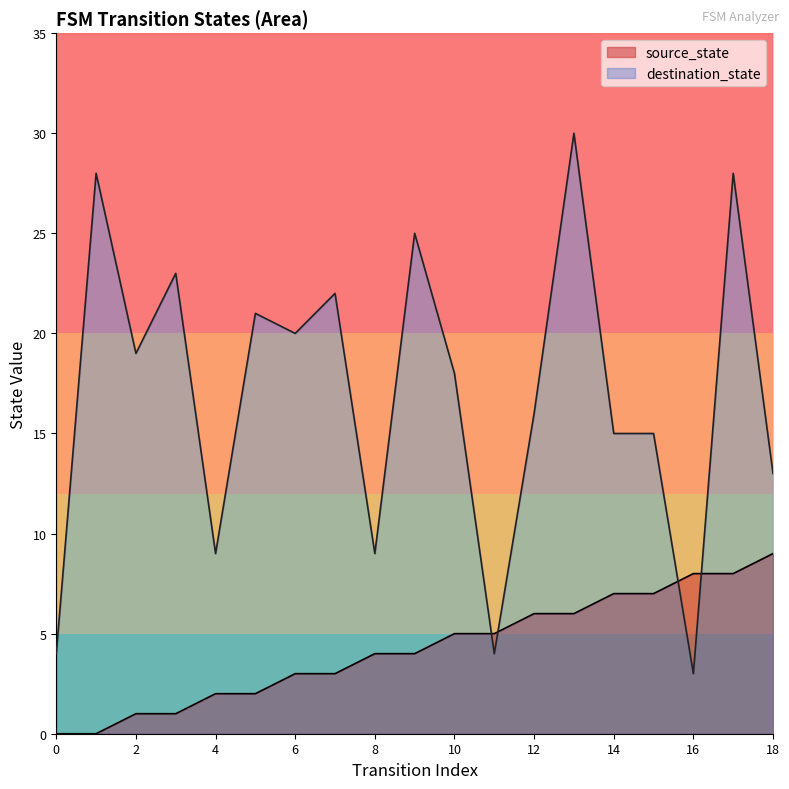

How many series are shown in this chart?

2